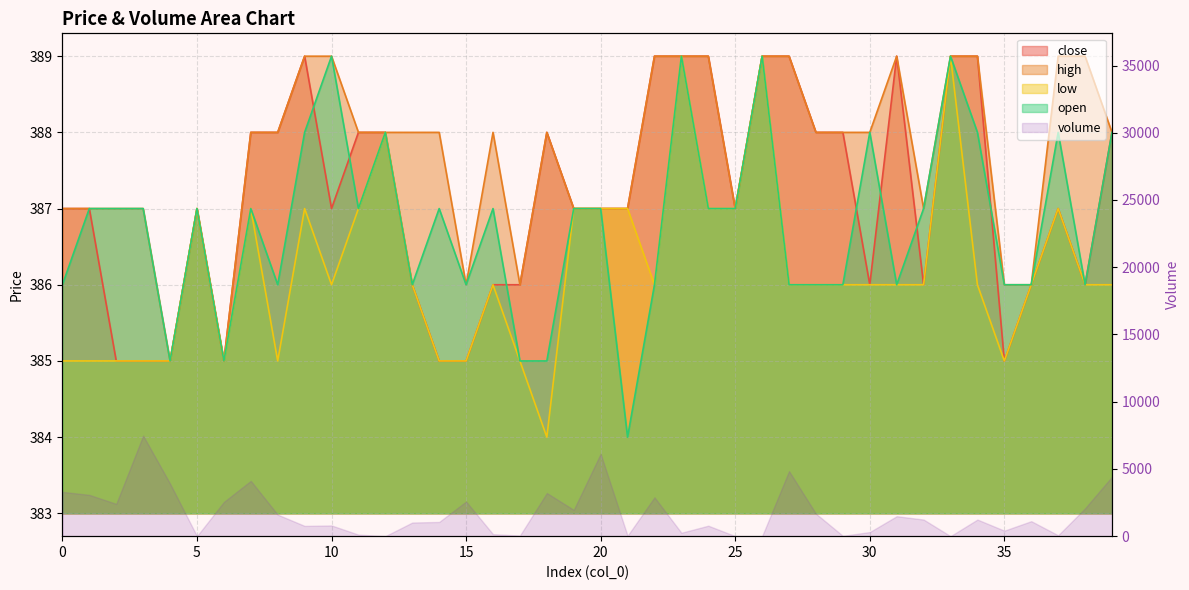

What is the value of the low point at the 13th from the left?

388